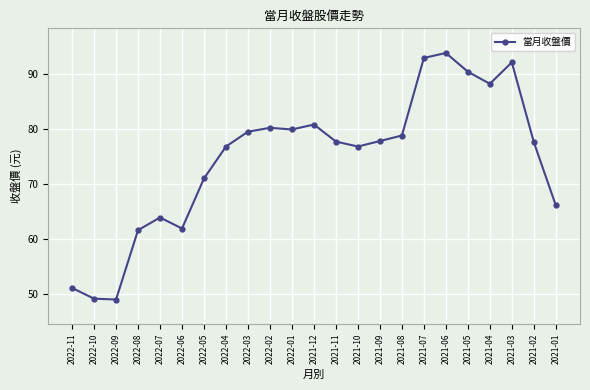

The value at 2021-01 is 66.1. True or false?

True